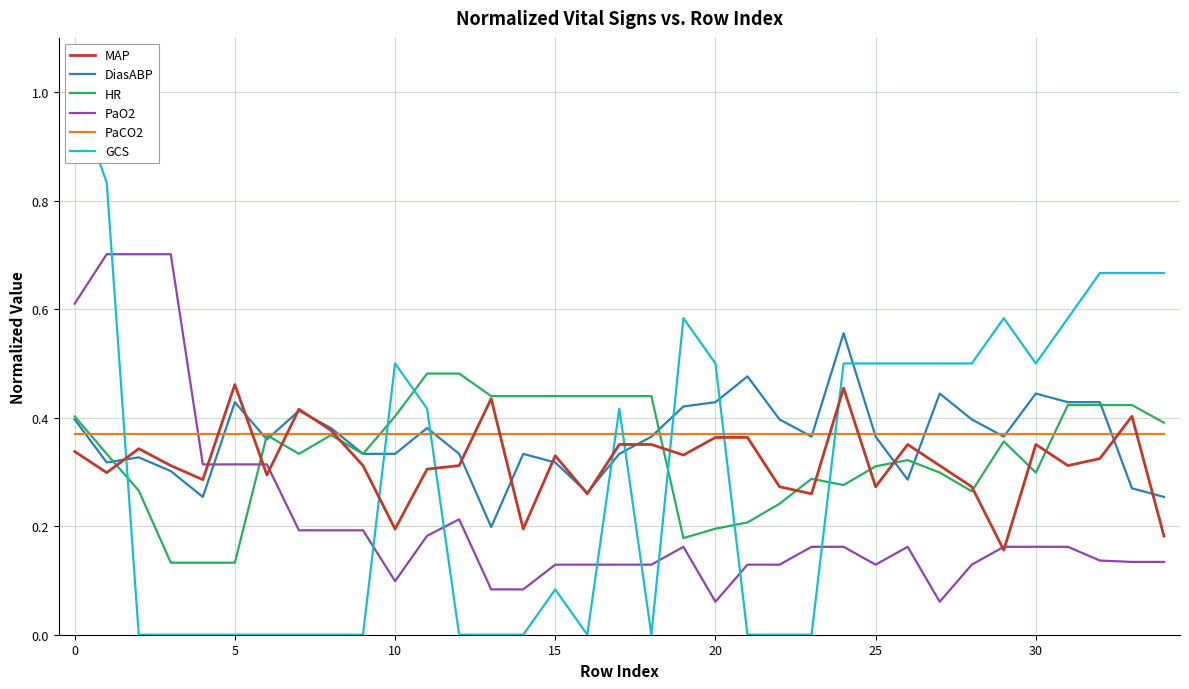

What is the difference between the second highest and minimum values in the HR series?

0.3